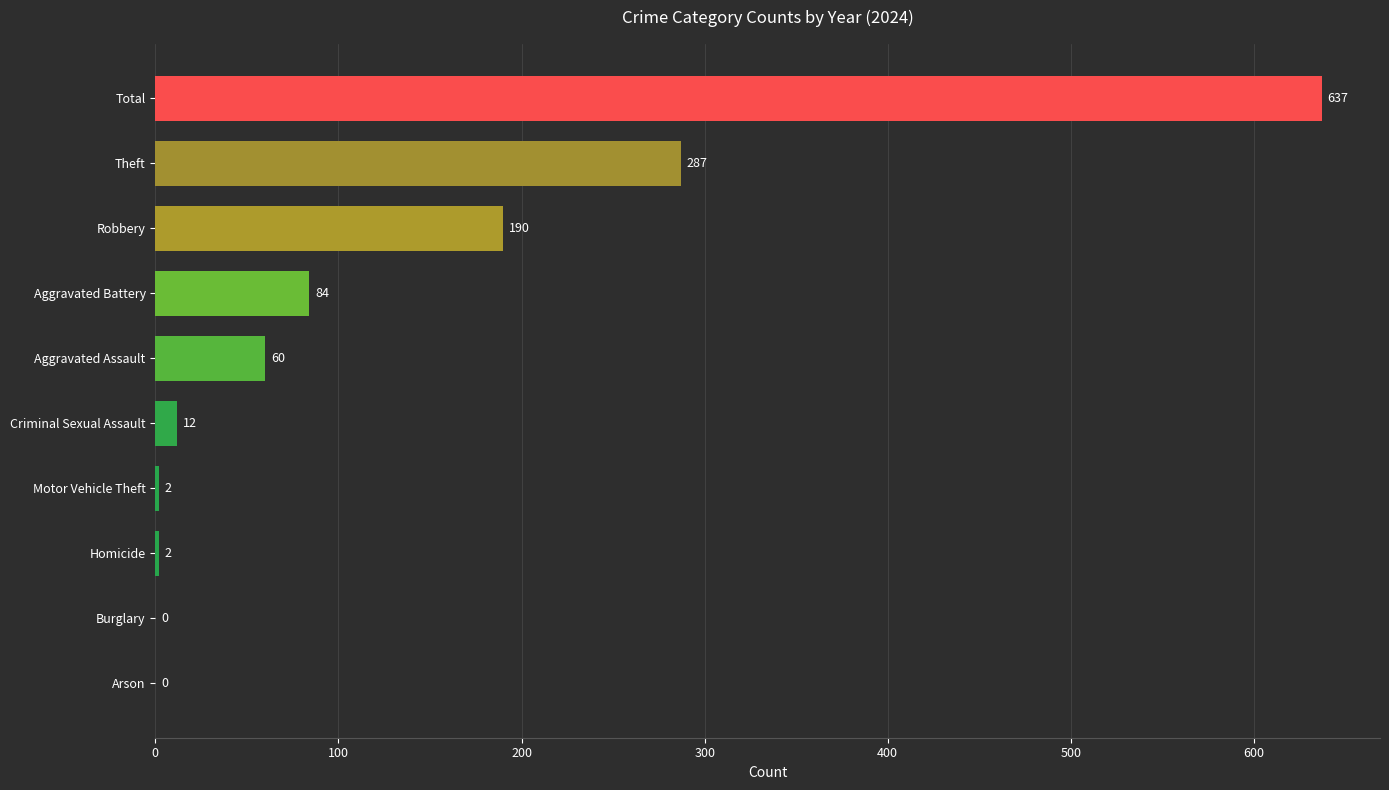

At which category does the chart reach its peak across all series?

Total